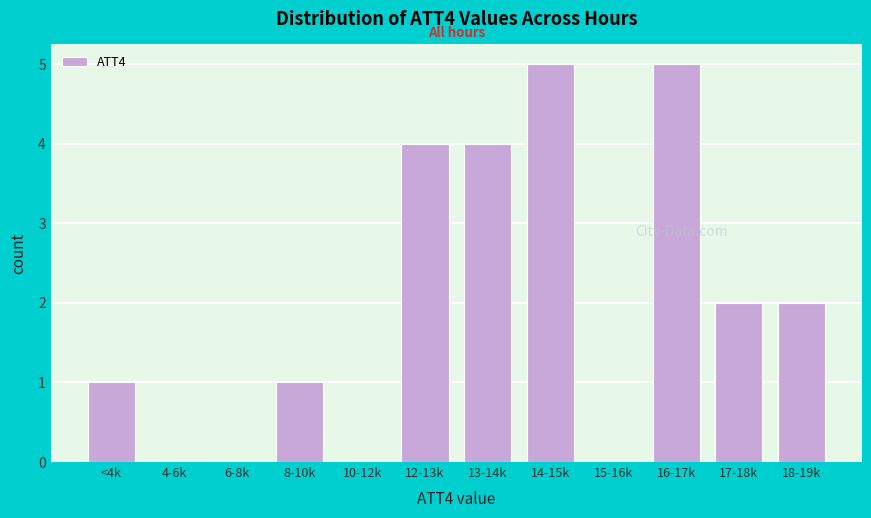

Reading left to right, what are all the values shown in this chart?

<4k=1	4-6k=0	6-8k=0	8-10k=1	10-12k=0	12-13k=4	13-14k=4	14-15k=5	15-16k=0	16-17k=5	17-18k=2	18-19k=2